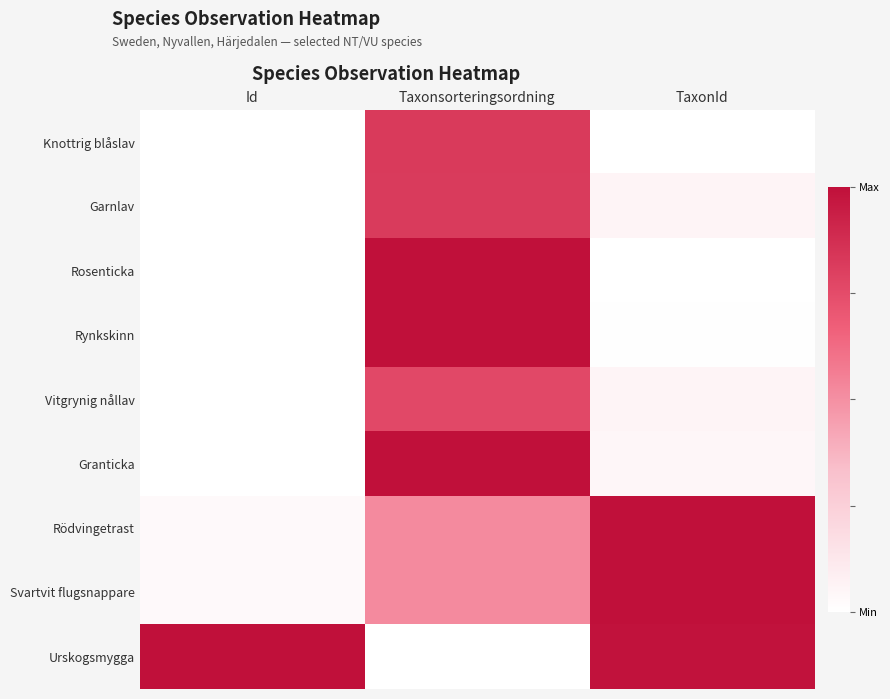

Which label corresponds to the largest value in the chart?

Taxonsorteringsordning